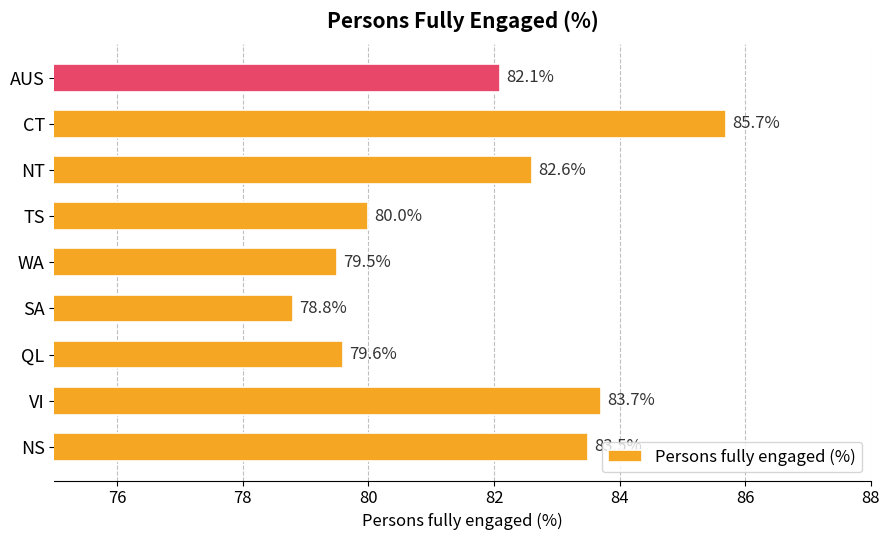

Rank the categories by value from highest to lowest.

CT, VI, NS, NT, AUS, TS, QL, WA, SA